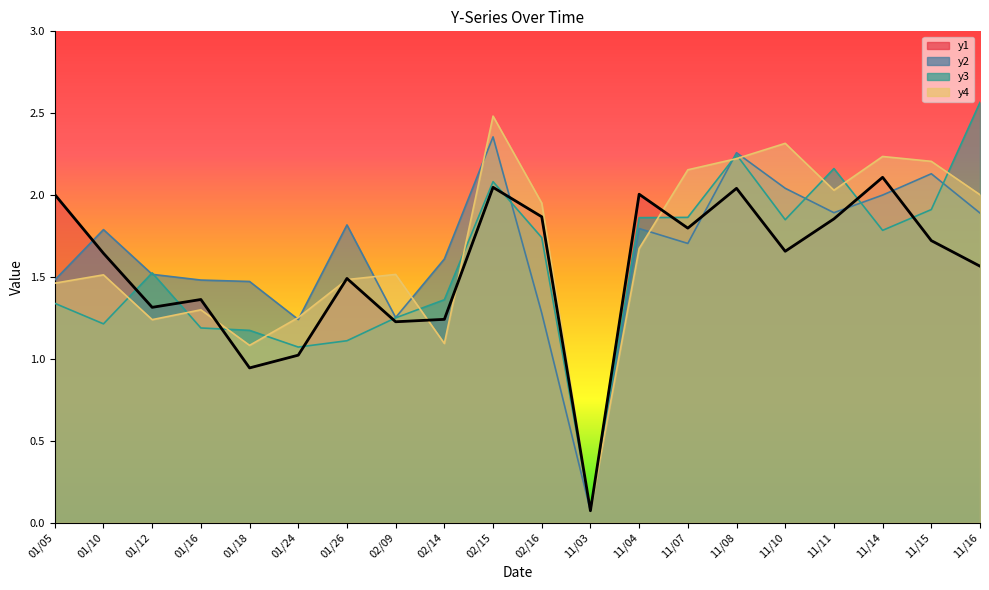

At which category is the sum across all series the highest?

02/15